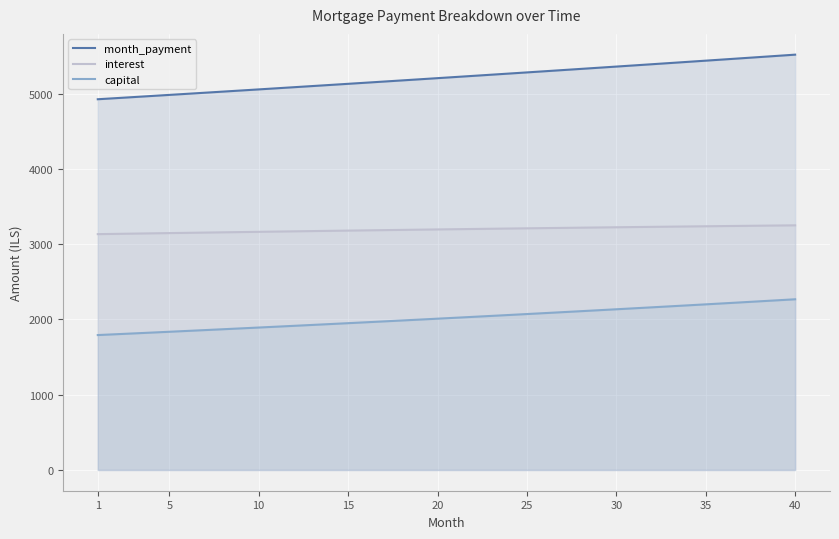

True or false: interest and capital intersect in this chart.

False